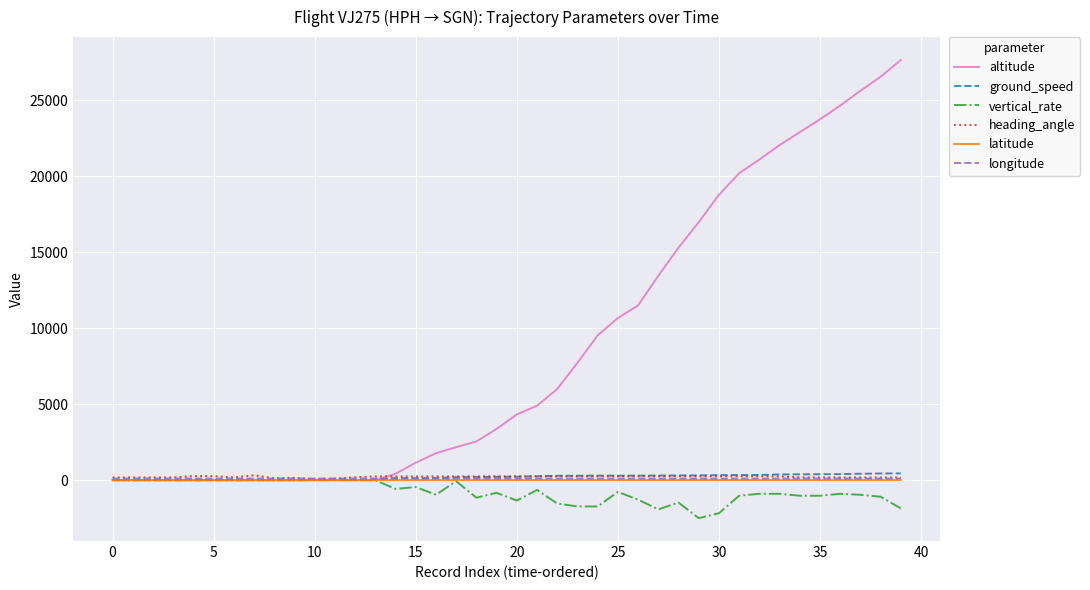

What is the minimum value shown in the chart?

-2496.0